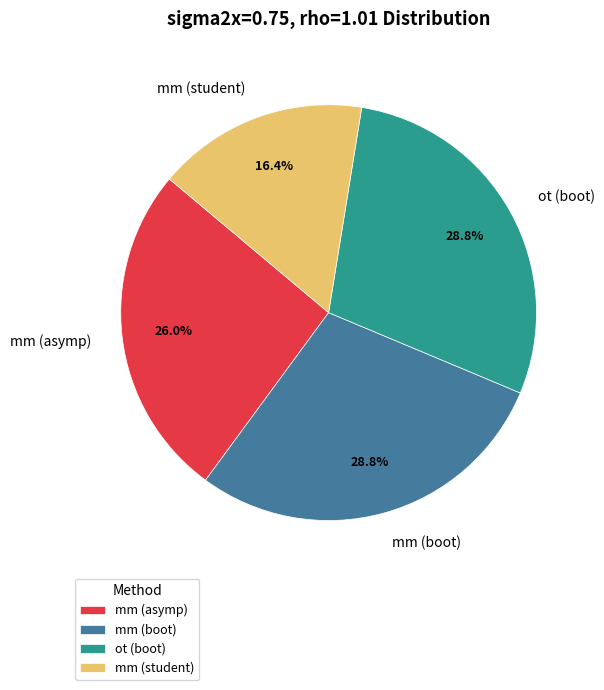

Between mm (boot) and mm (asymp), which is larger?

mm (boot)